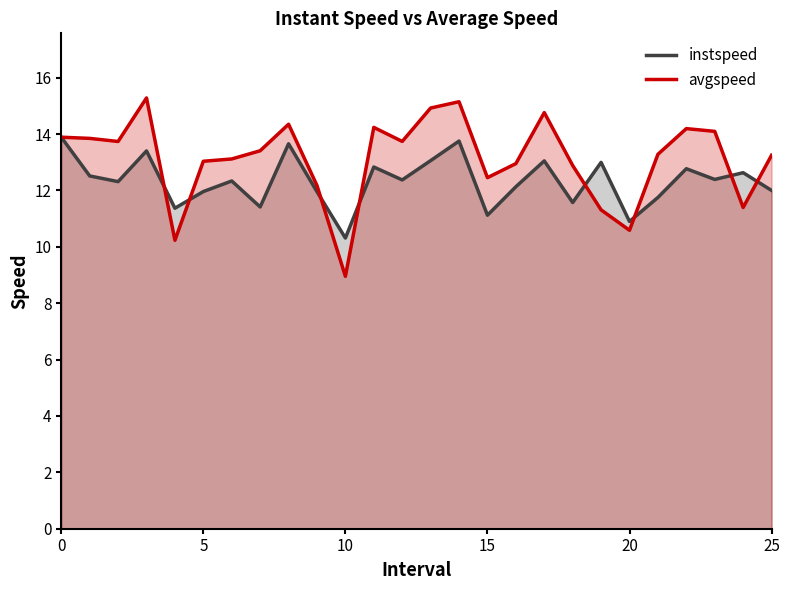

What position from the right is 24.0?

2